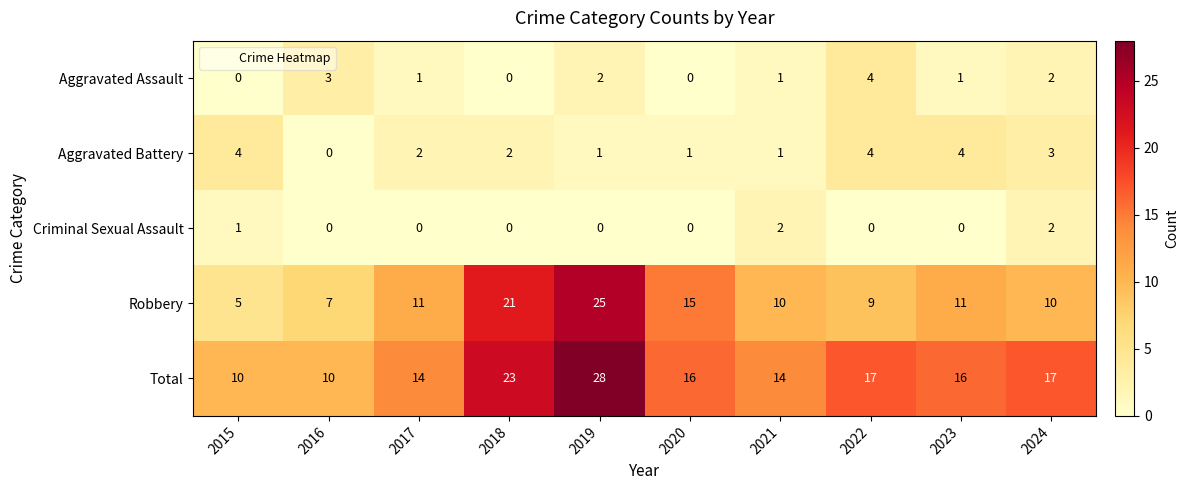

Where does the Aggravated Battery series first go above 2?

2015